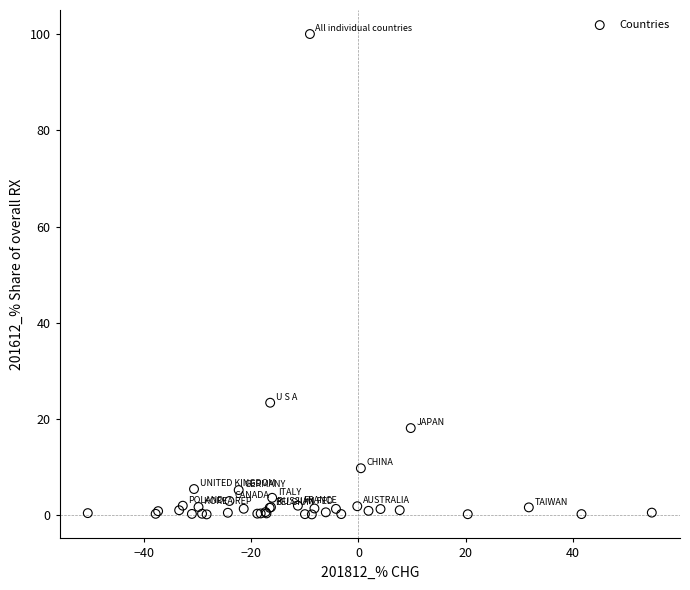

What Y value in the scatter plot is closest to 50?

23.4